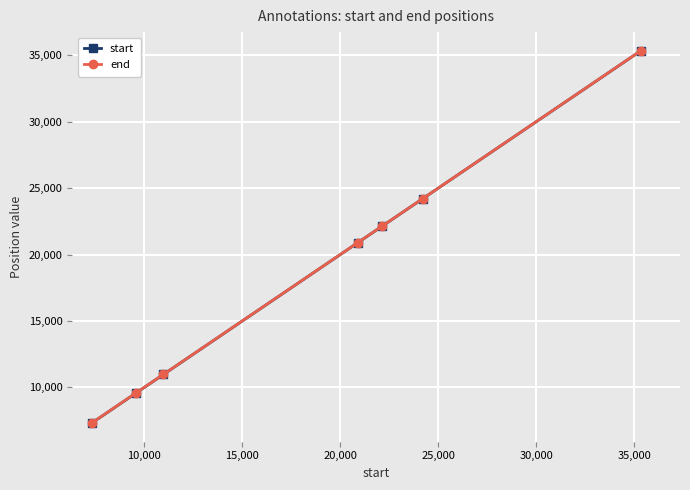

Does the chart display data point markers on the line(s)?

Yes